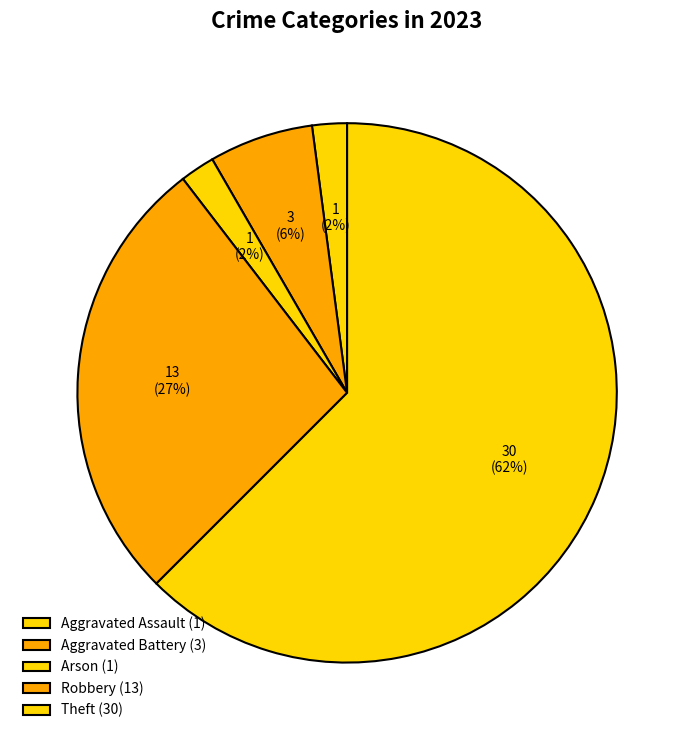

Count the number of slices in the pie.

5